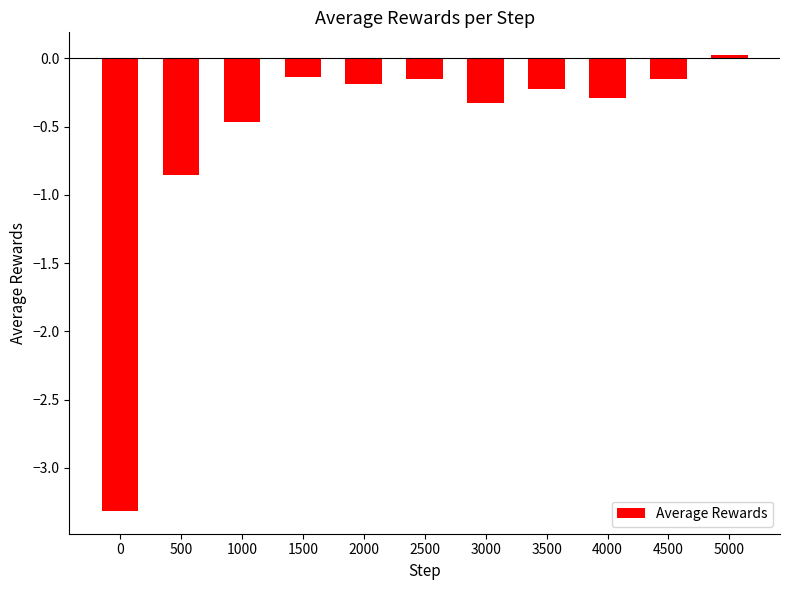

Which label corresponds to the largest value in the chart?

5000